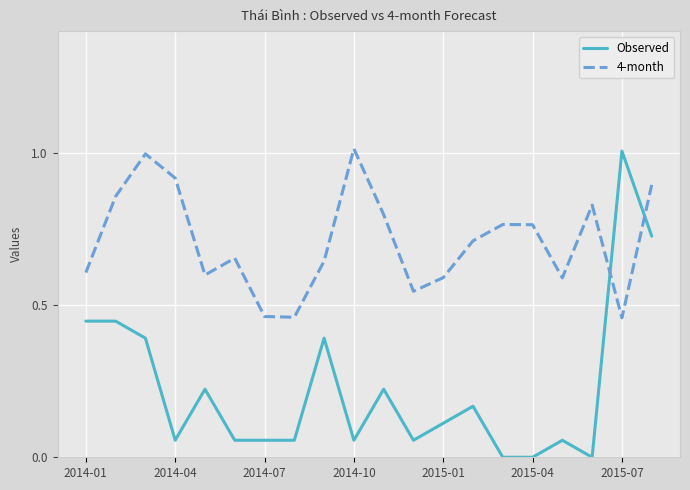

List the series in order of their overall mean, lowest first.

Observed, 4-month